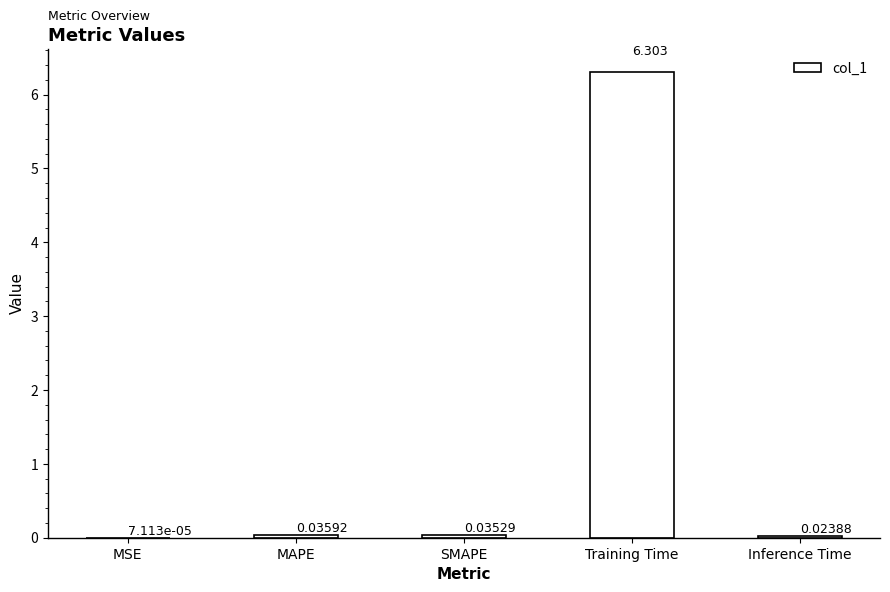

Between Inference Time and SMAPE, which is larger?

SMAPE